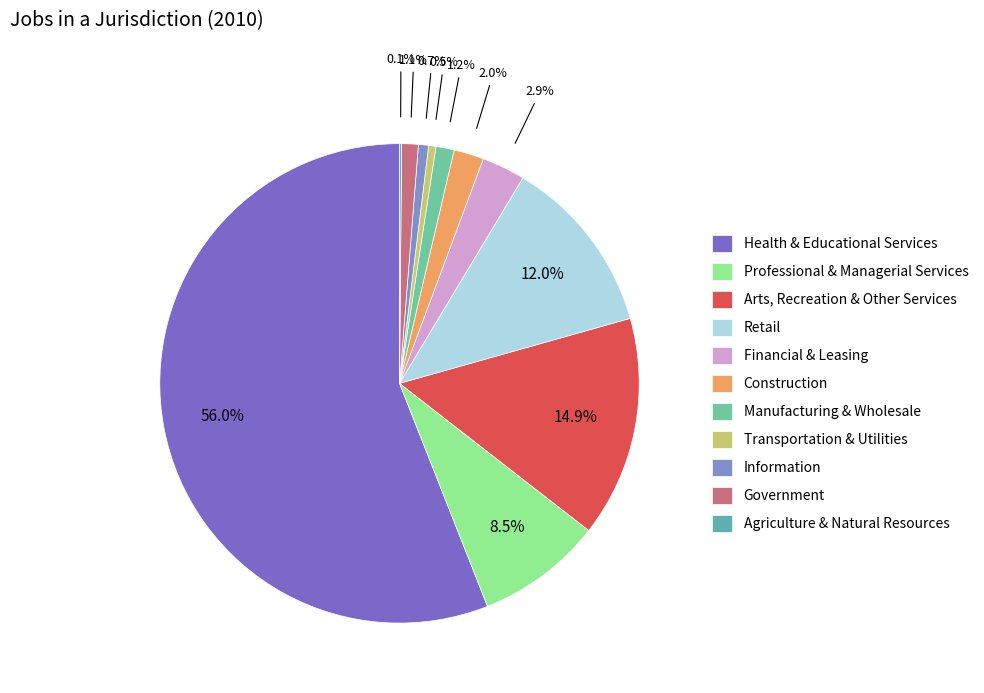

How many slices are in this pie chart?

11